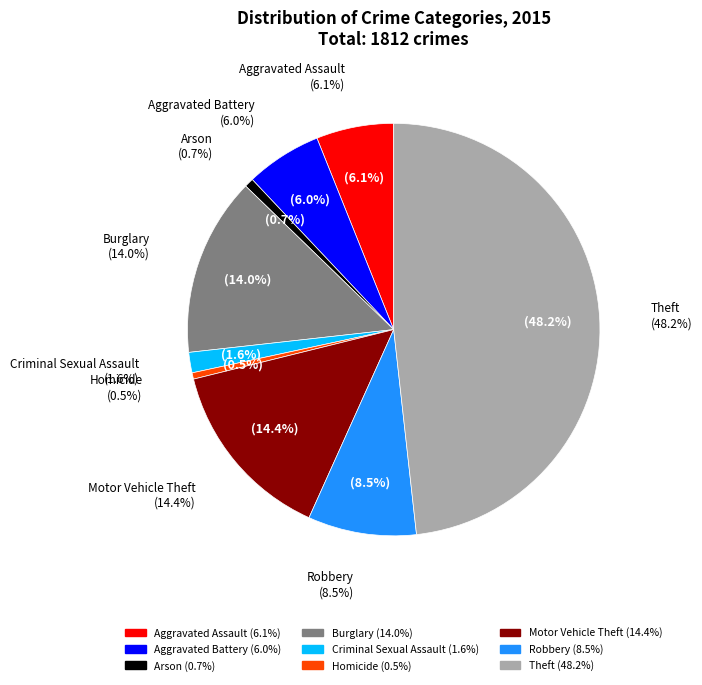

Is there a majority slice in this chart?

No